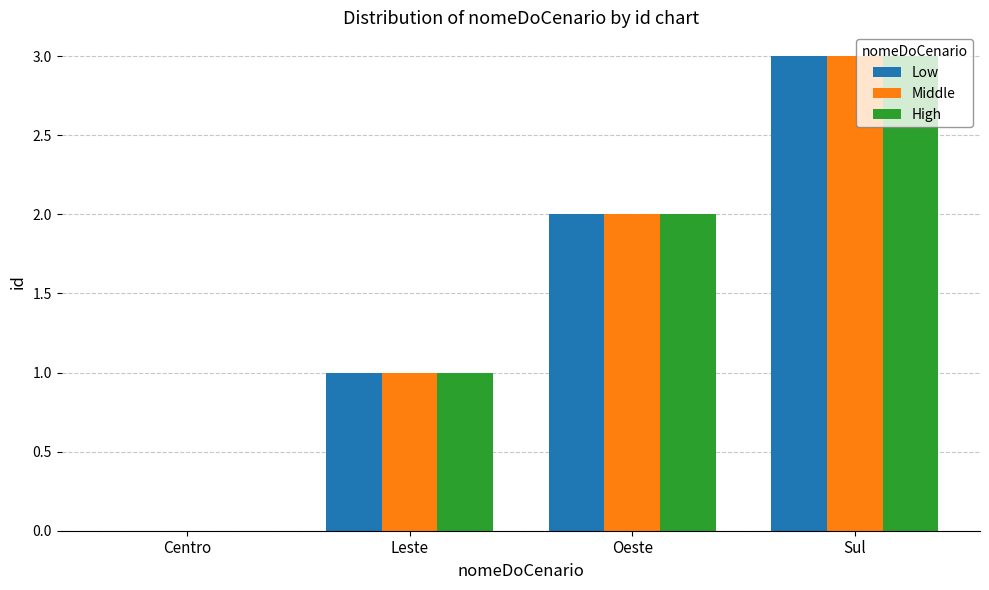

How many values in Low are above zero?

3